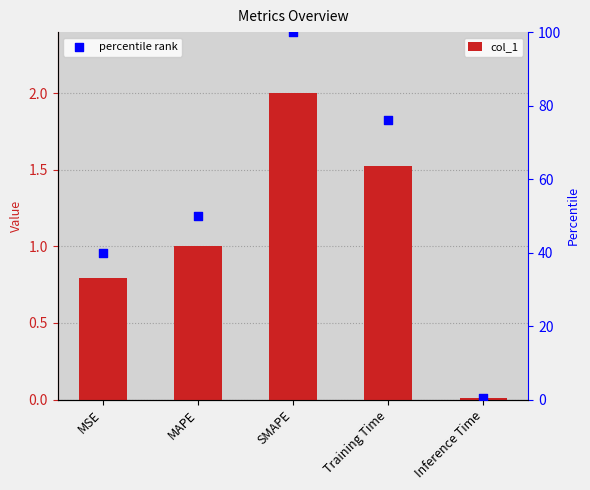

Is the value of percentile rank at SMAPE greater than the value of col_1 at SMAPE?

Yes